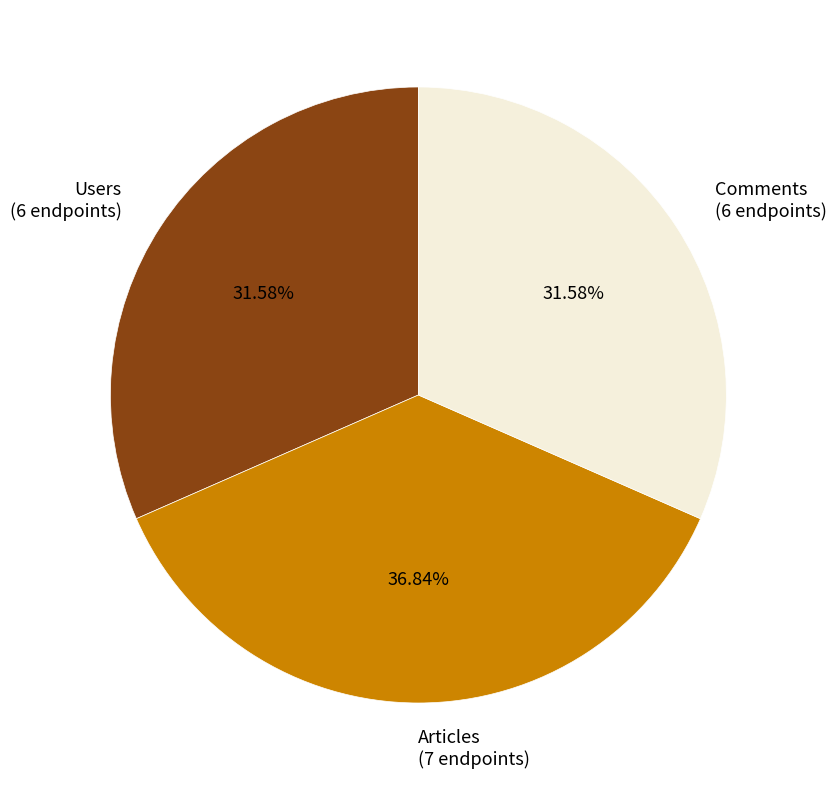

How much of the chart is everything except Comments?

68.4%